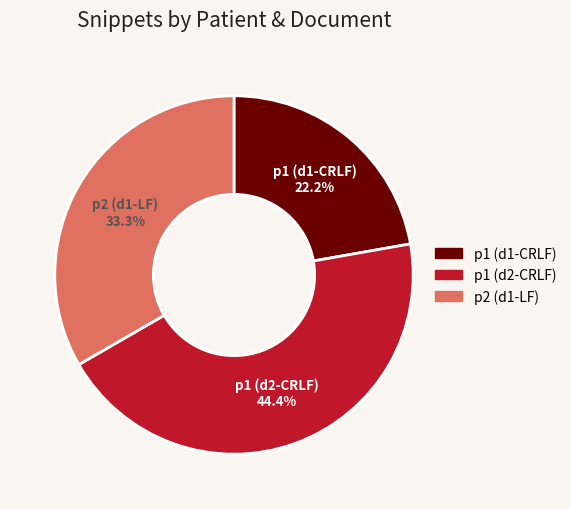

Is p1 (d2-CRLF) the majority of the pie?

No